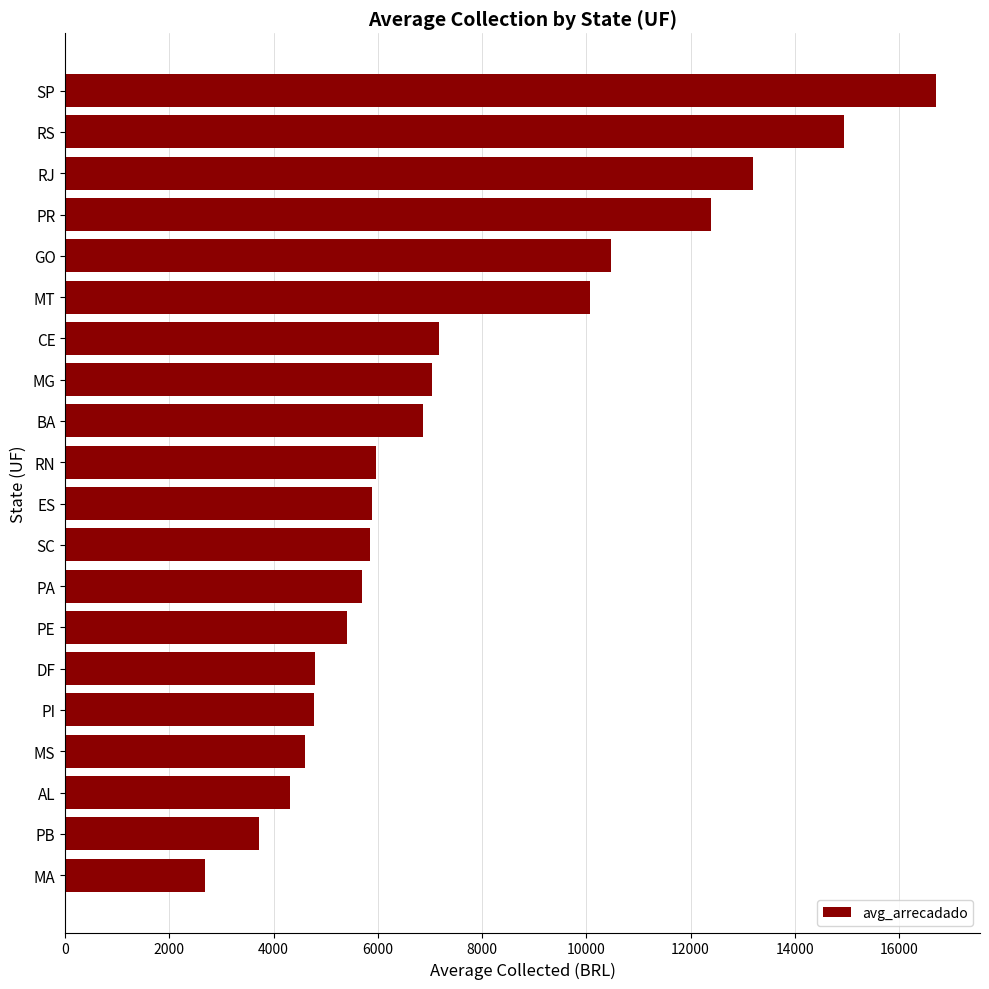

What is the greatest value displayed?

16717.0